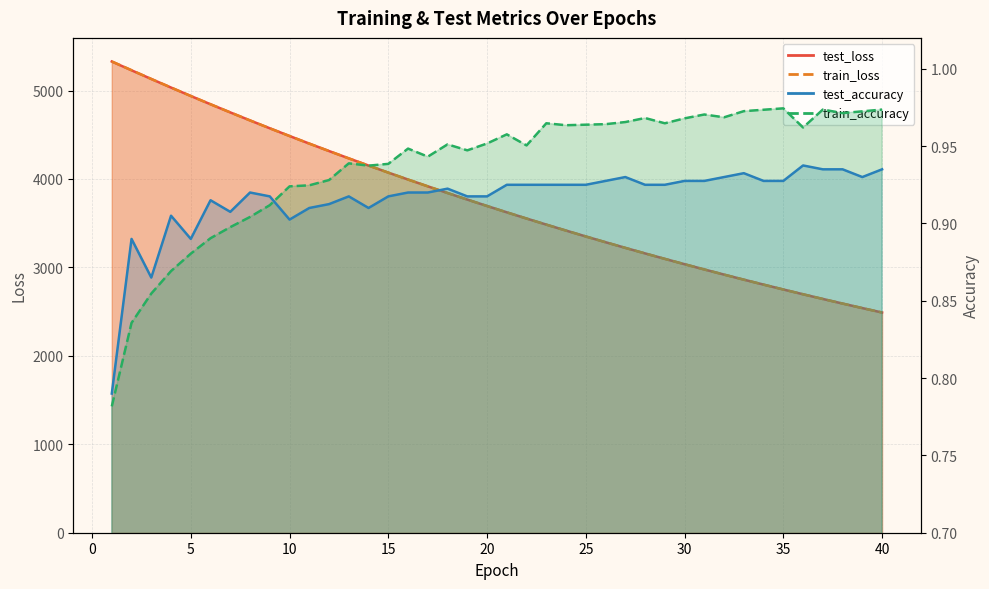

Which series has the largest total across all categories?

test_loss